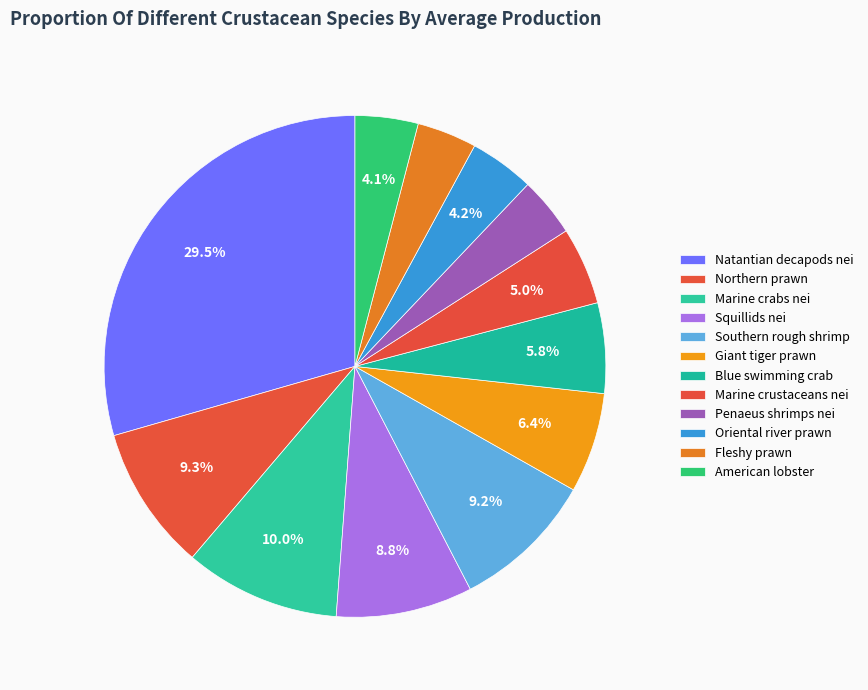

What is the change in value from Marine crustaceans nei to American lobster?

-31389.7